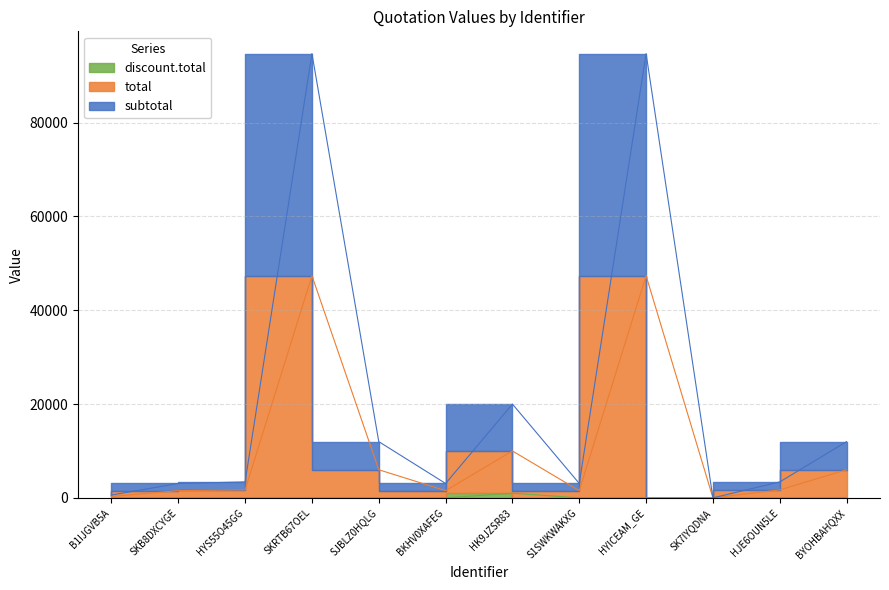

How many series are shown in this chart?

3